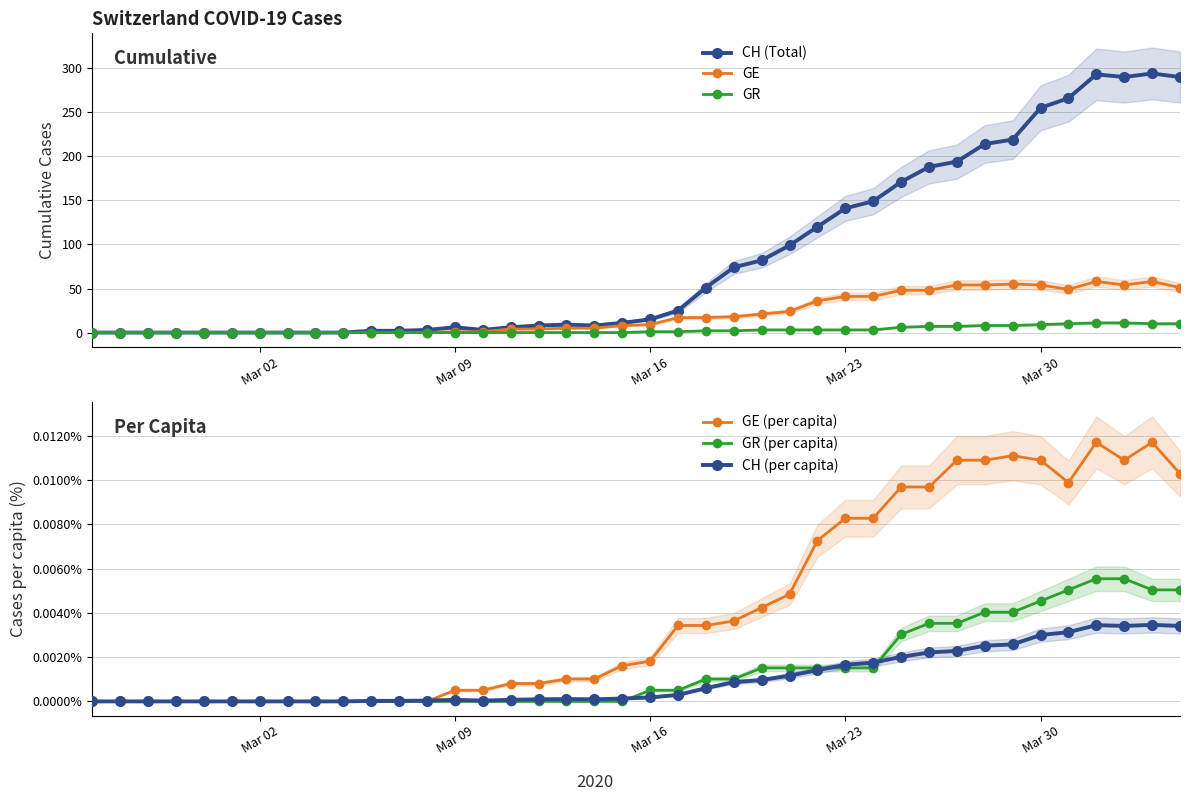

True or false: GE and CH (per capita) intersect in this chart.

True